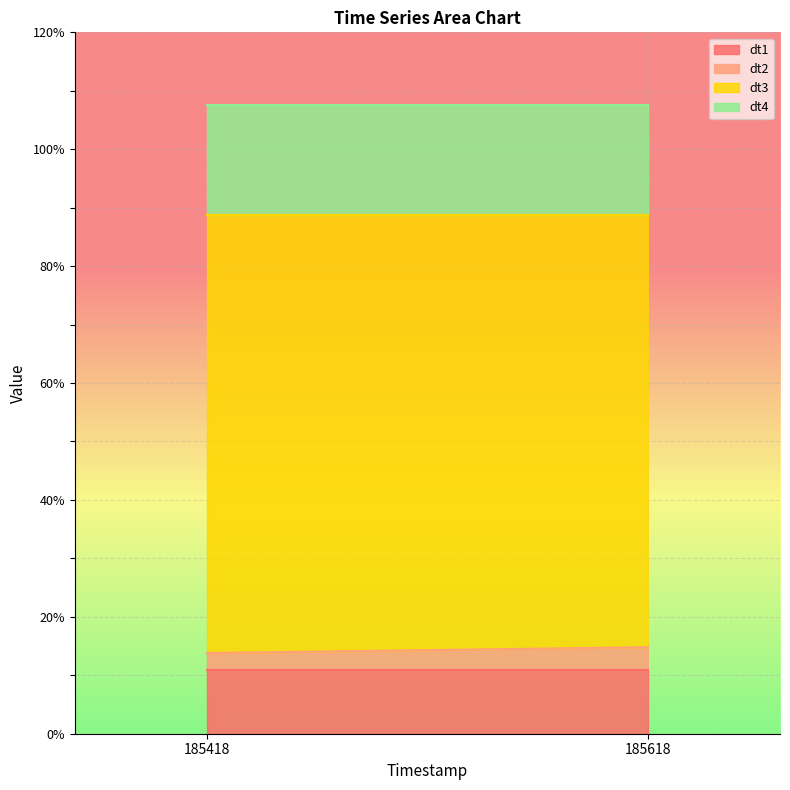

Rank the categories by dt3 value from highest to lowest.

185418, 185618